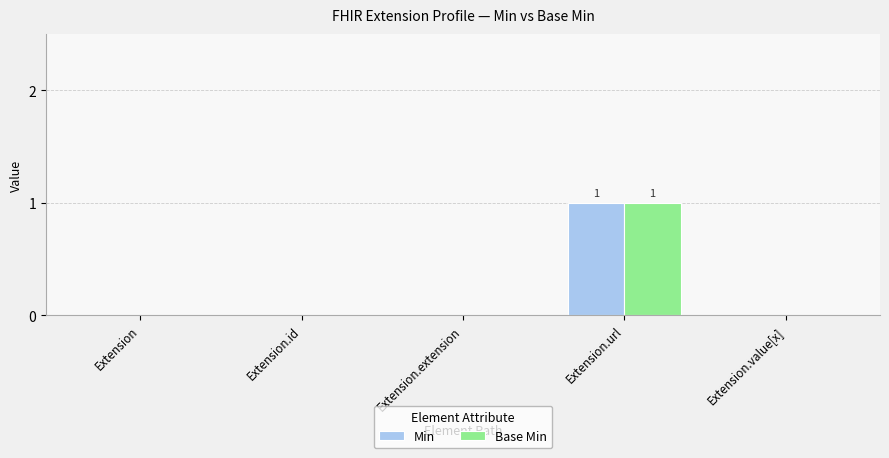

Reading left to right, what are all the values shown in this chart?

Min: 0	0	0	1	0
Base Min: 0	0	0	1	0